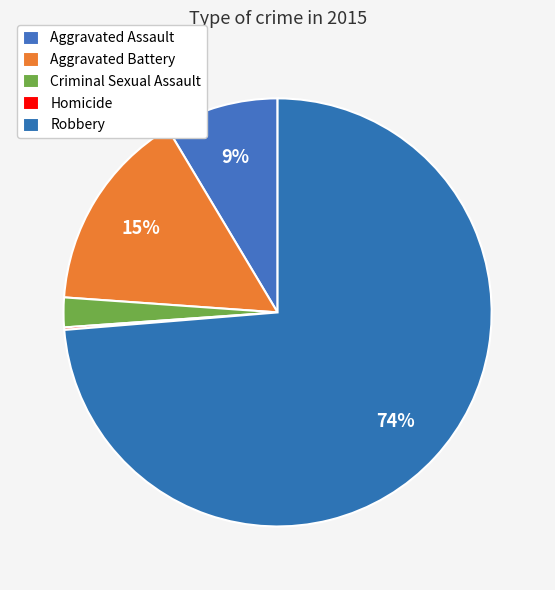

Rank the categories by value from lowest to highest.

Homicide, Criminal Sexual Assault, Aggravated Assault, Aggravated Battery, Robbery